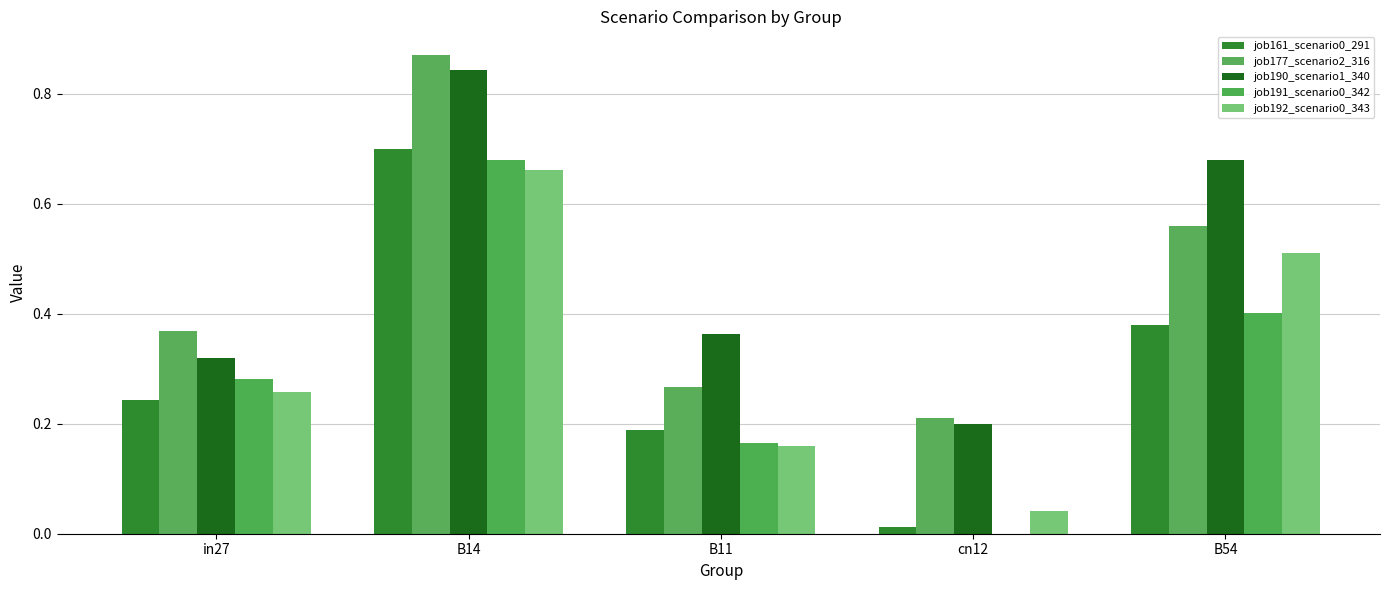

How many groups of bars are there?

5